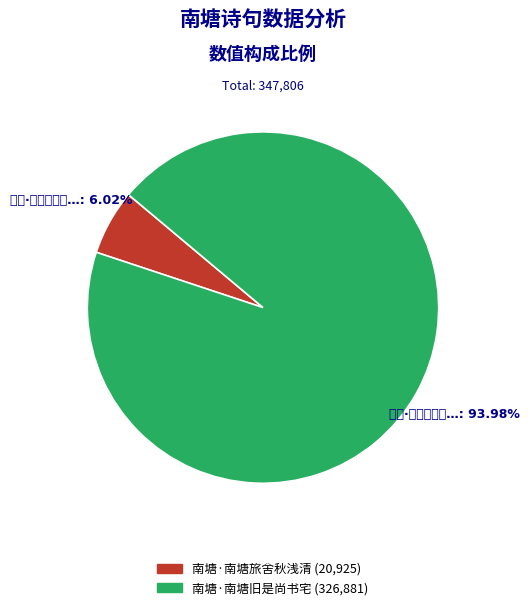

What is the change in value from 南塘·南塘旅舍秋浅清 to 南塘·南塘旧是尚书宅?

+305956